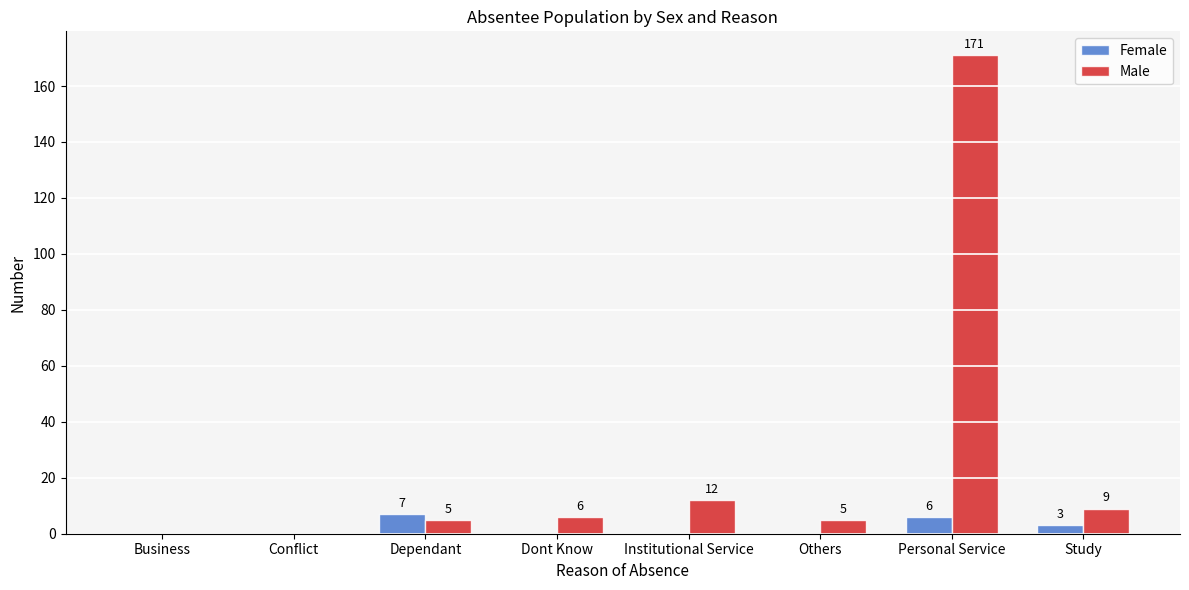

What is the highest value of the Male series?

171